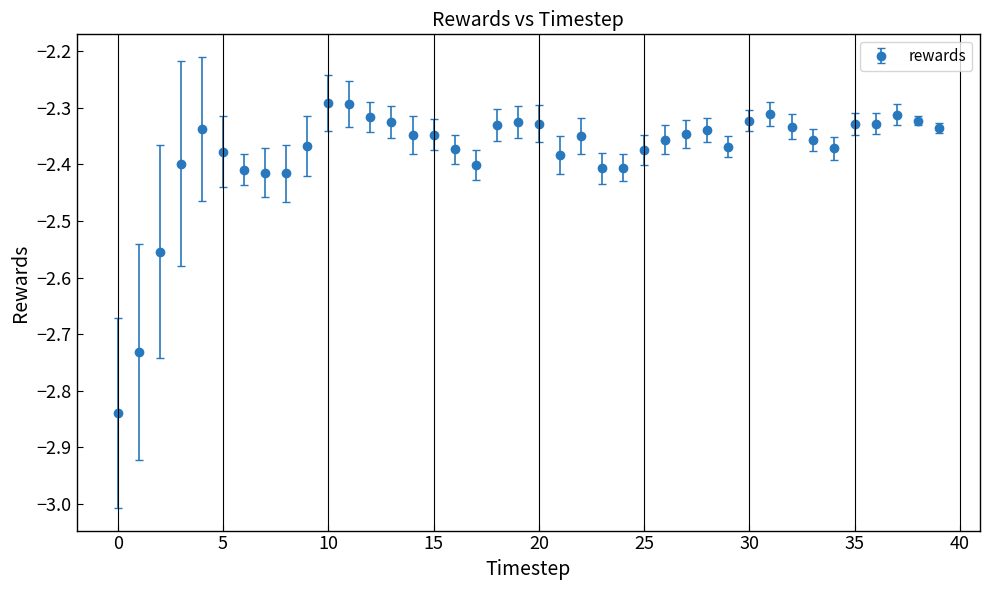

What is the difference between the second highest and second lowest values?

0.4